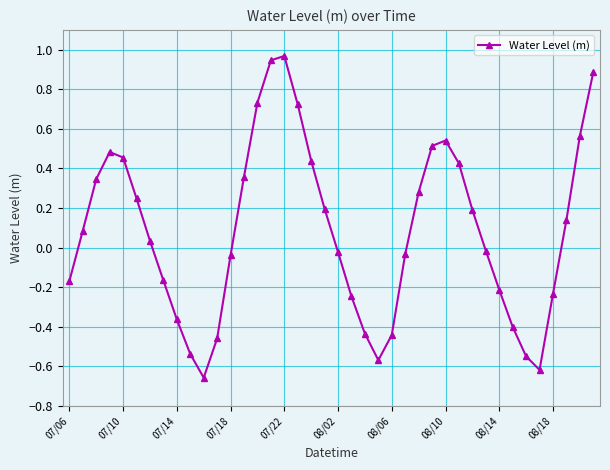

True or false: there are more than 1 points higher than both neighbors.

True